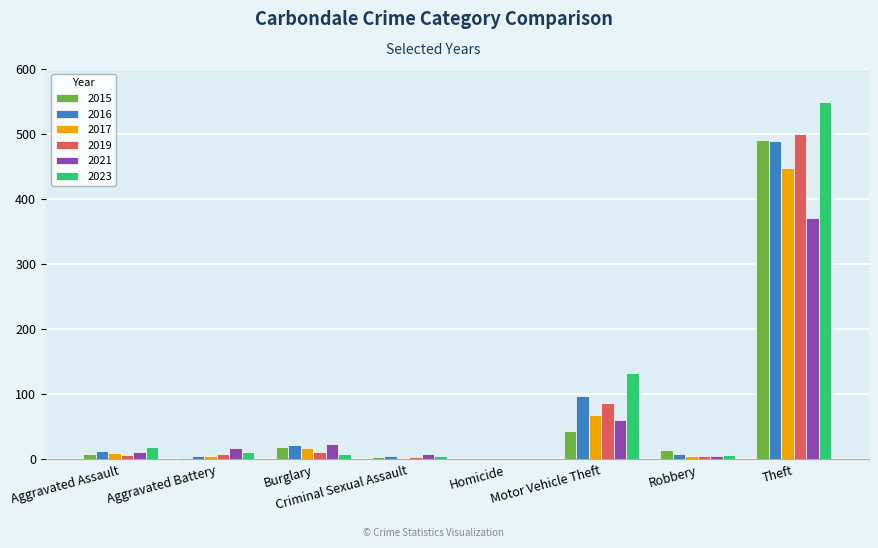

What is the maximum value for 2017?

447